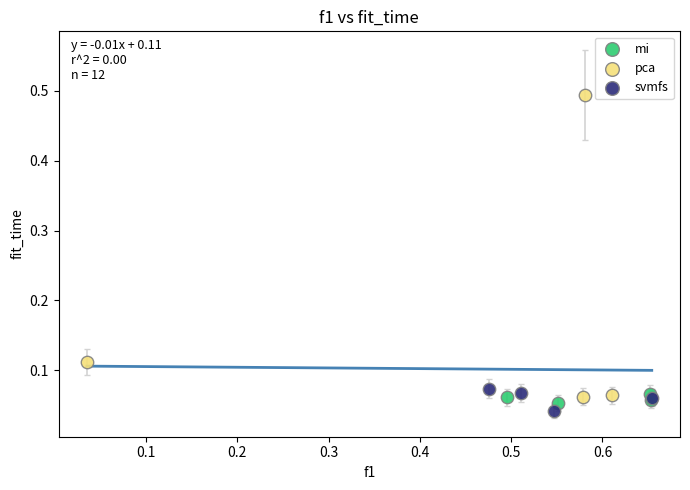

Which series contains the highest Y value?

pca